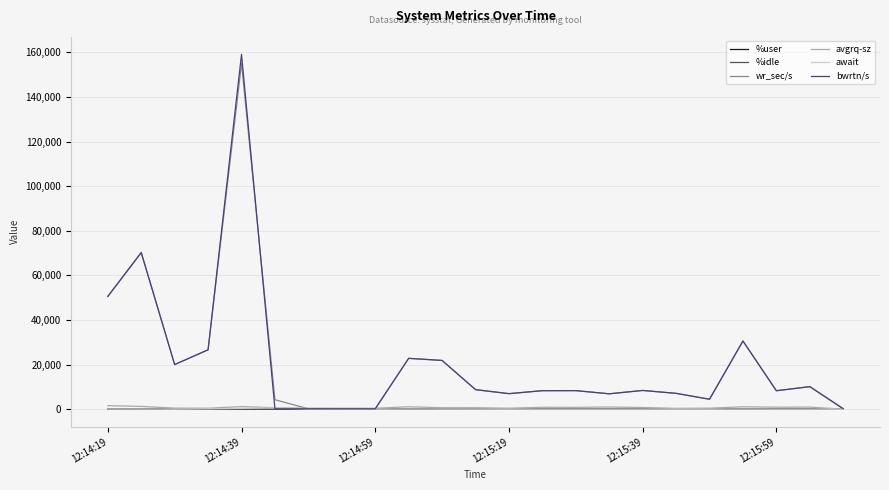

Which series has the largest range (max minus min)?

bwrtn/s